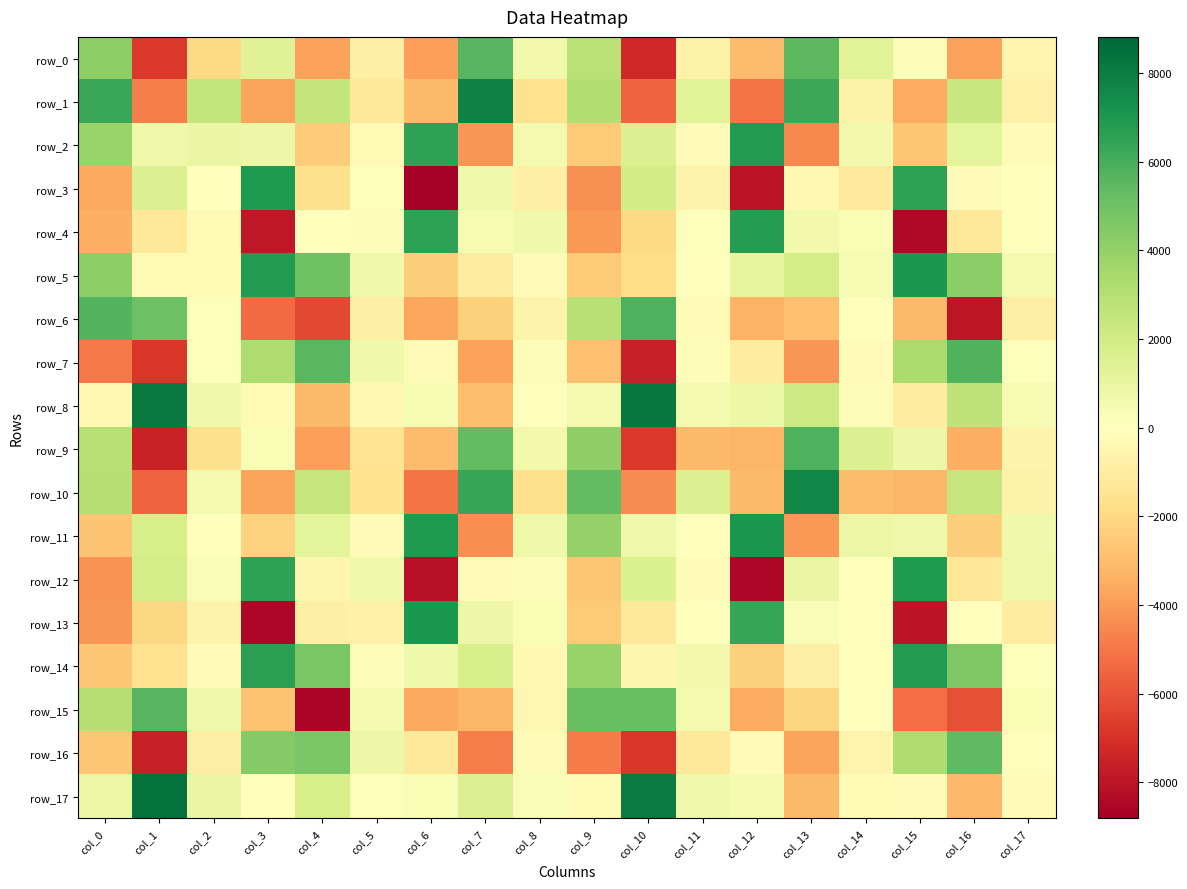

Rank the series by their maximum value, from highest to lowest.

row_17, row_8, row_1, row_10, row_11, row_13, row_5, row_3, row_12, row_14, row_2, row_4, row_9, row_6, row_7, row_15, row_0, row_16